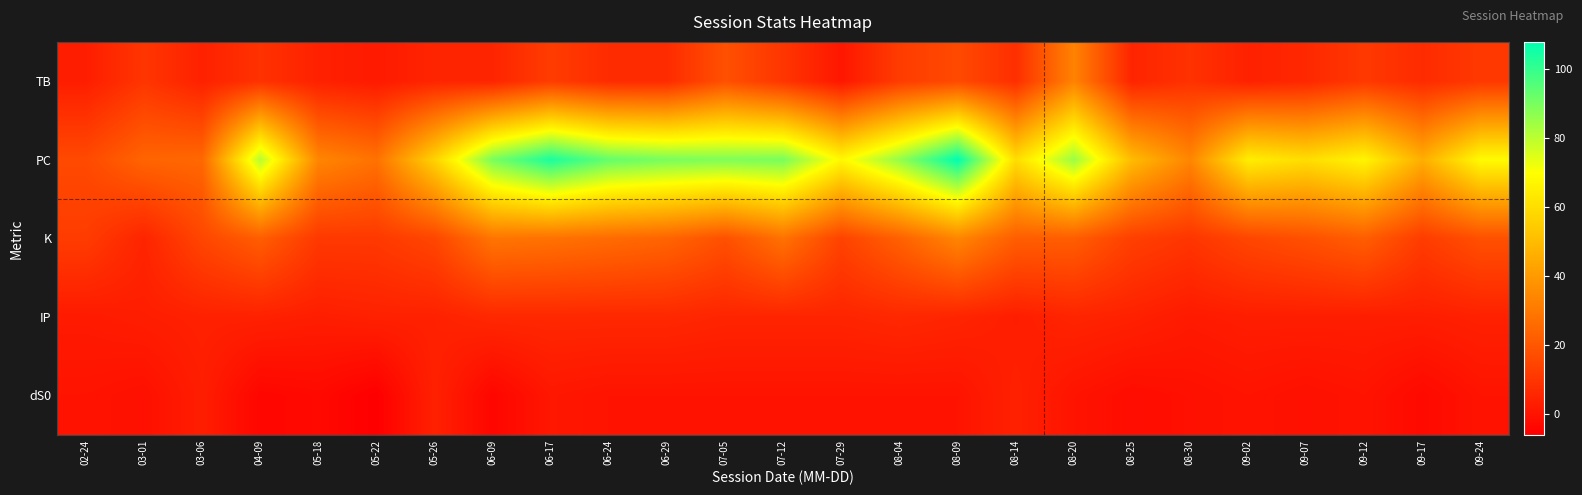

How many data points does each series have?

25